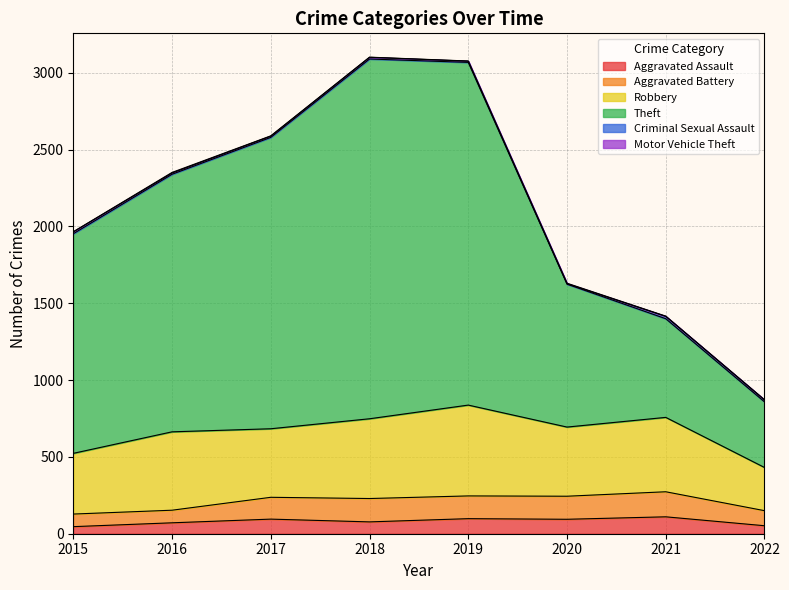

Which category has the highest value across all series?

2018